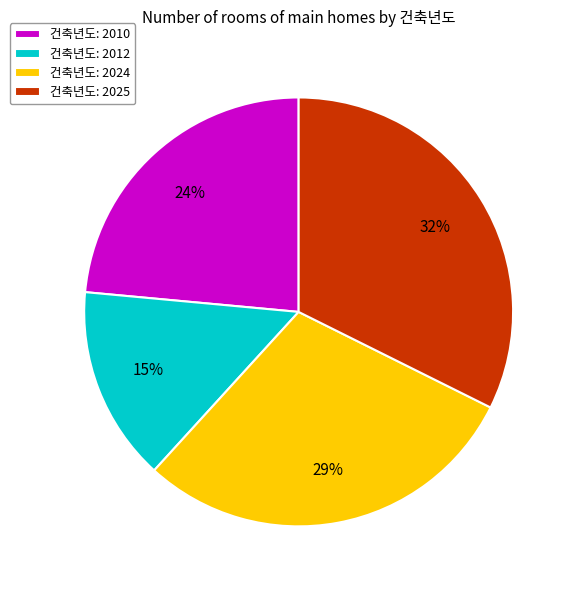

To the nearest percent, what percentage of the pie is 건축년도: 2010?

24%